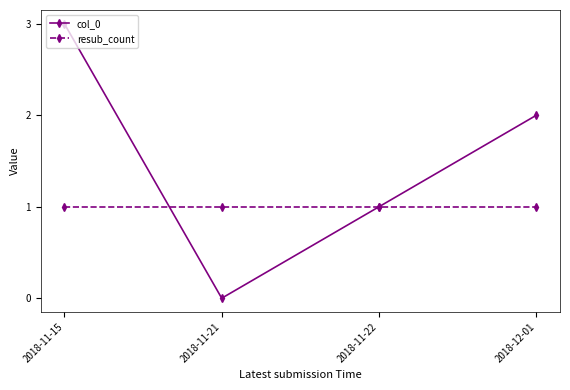

What is the difference between the highest and lowest values at 2018-11-21?

1